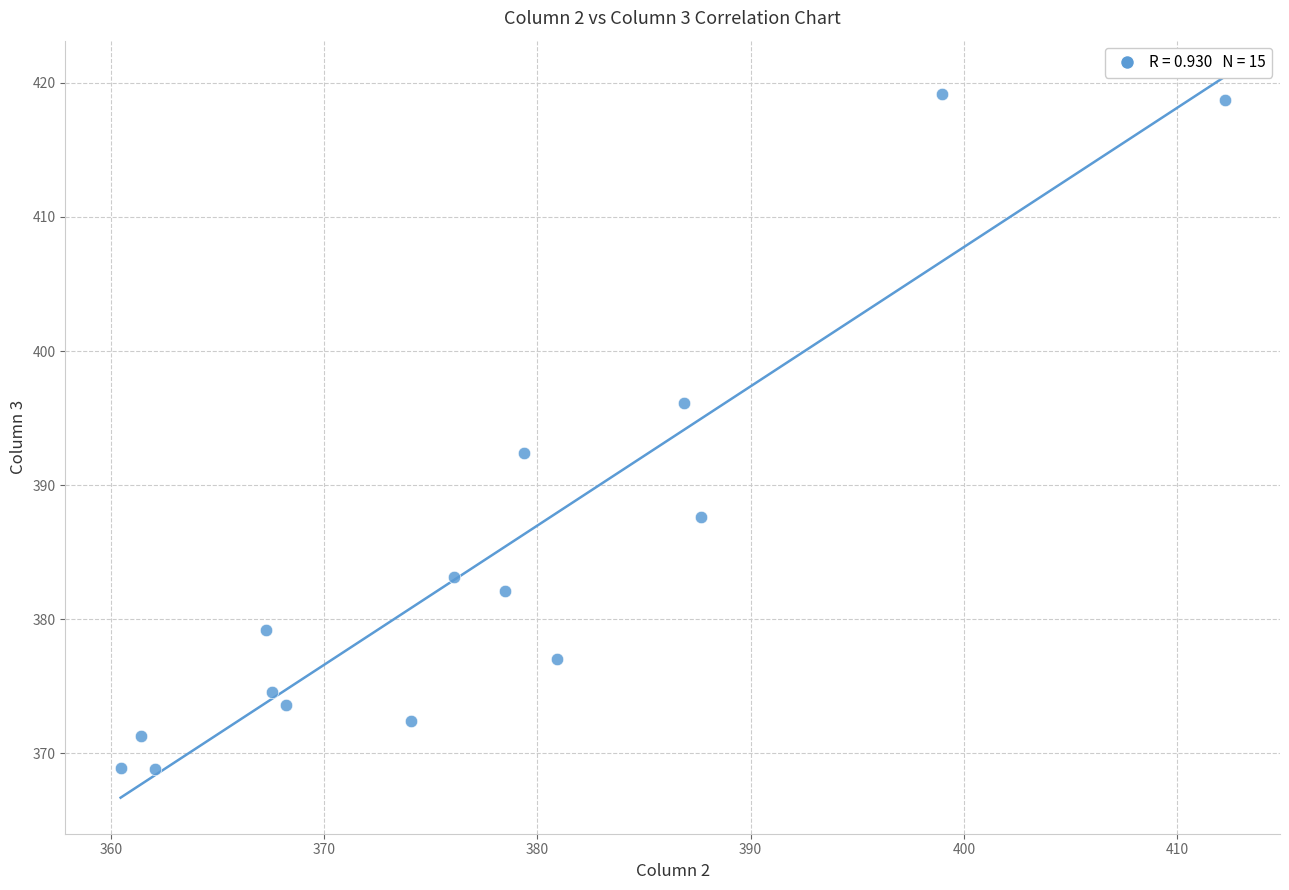

What is the range of Y values (max minus min)?

50.4